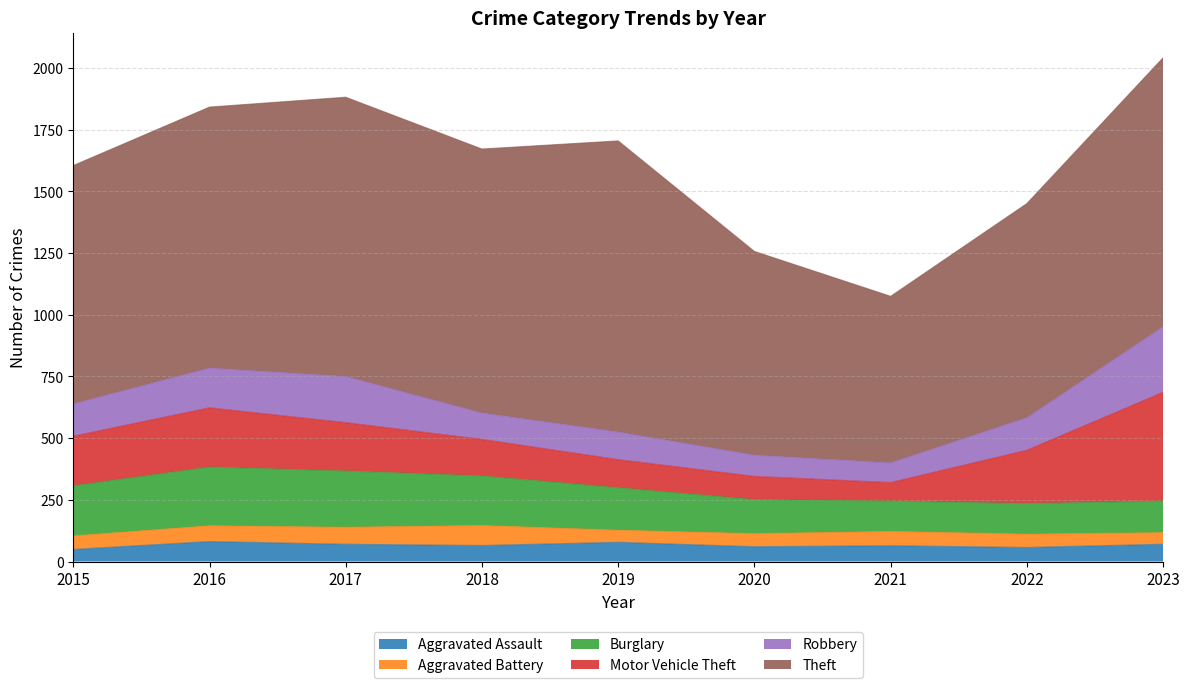

True or false: Aggravated Assault has more than 2 interior local peaks.

True